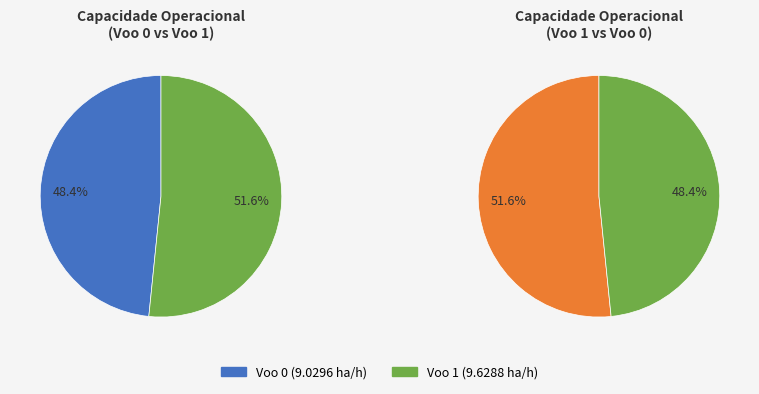

To the nearest percent, what is the average slice percentage?

50%